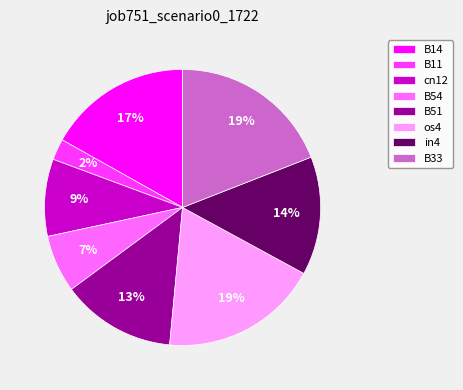

How many segments does this pie chart have?

8